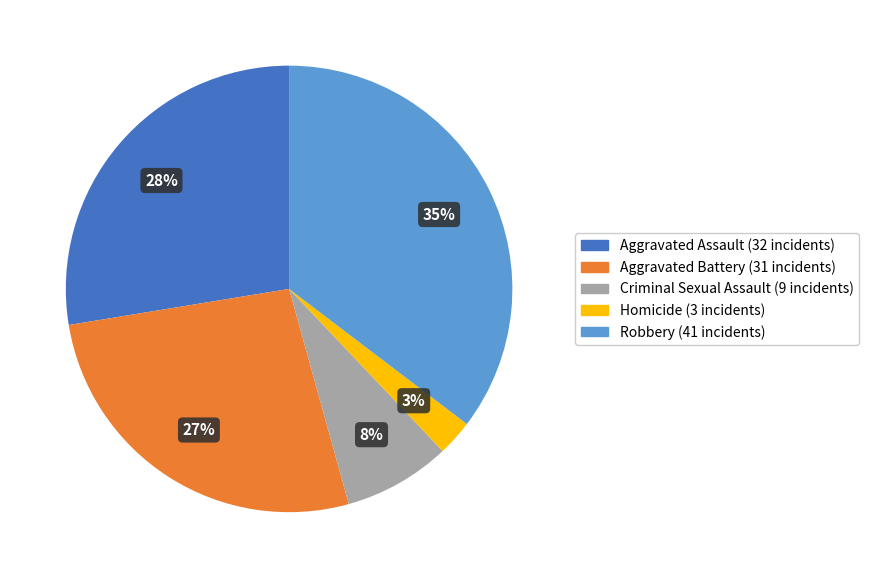

Count the number of slices in the pie.

5